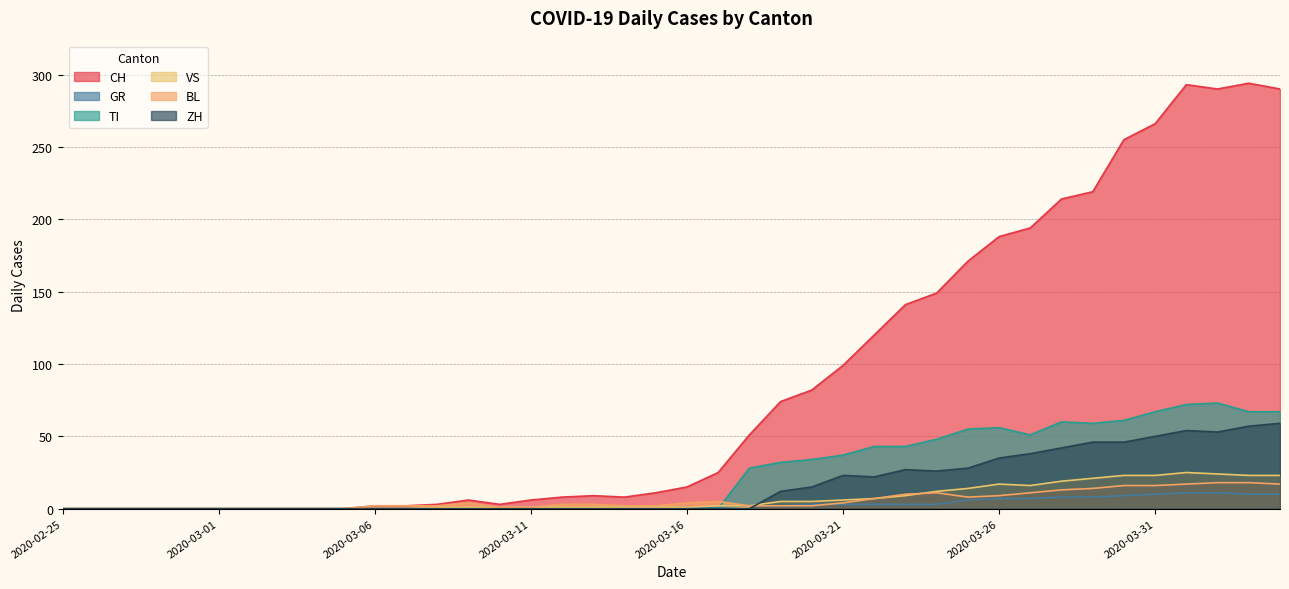

At which label is ZH closest to 29?

2020-03-25